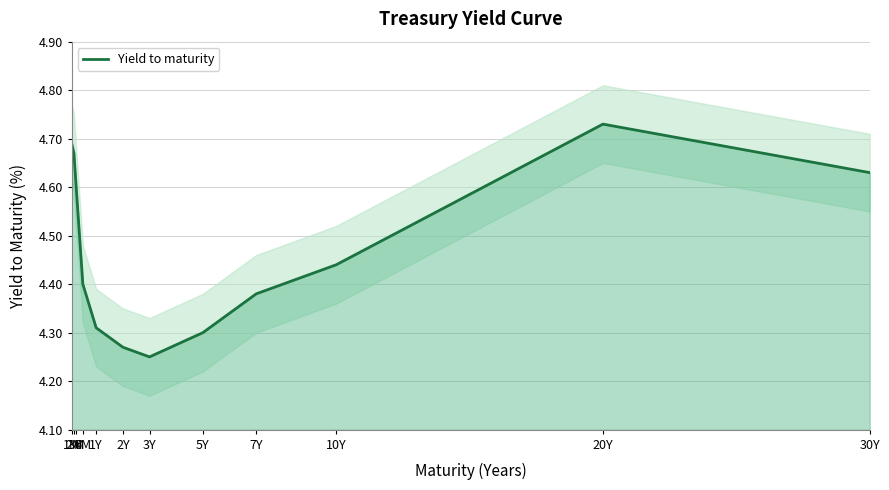

Which has a higher value, 3M or 2M?

2M